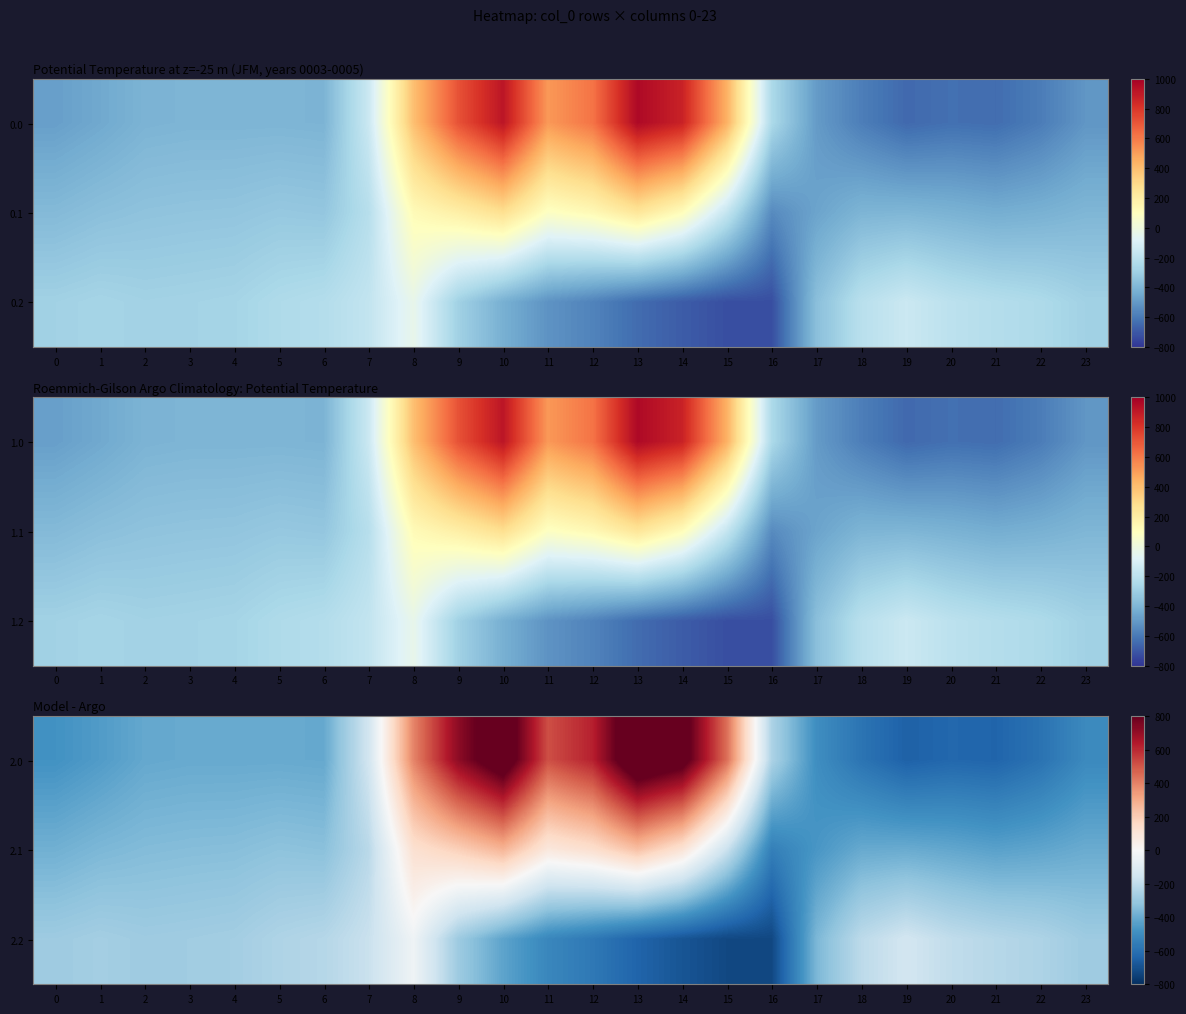

What is the total value across all series at 7?

-543.8